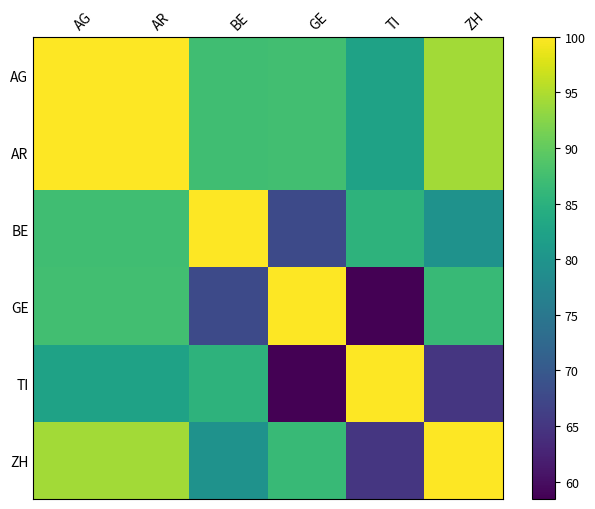

Reading right to left, what are all the values shown in this chart?

AG: ZH=94.3	TI=82.3	GE=87.4	BE=87.3	AR=100.0	AG=100.0
AR: ZH=94.3	TI=82.3	GE=87.4	BE=87.3	AR=100.0	AG=100.0
BE: ZH=79.6	TI=85.3	GE=67.8	BE=100.0	AR=87.3	AG=87.3
GE: ZH=86.4	TI=58.4	GE=100.0	BE=67.8	AR=87.4	AG=87.4
TI: ZH=65.0	TI=100.0	GE=58.4	BE=85.3	AR=82.3	AG=82.3
ZH: ZH=100.0	TI=65.0	GE=86.4	BE=79.6	AR=94.3	AG=94.3